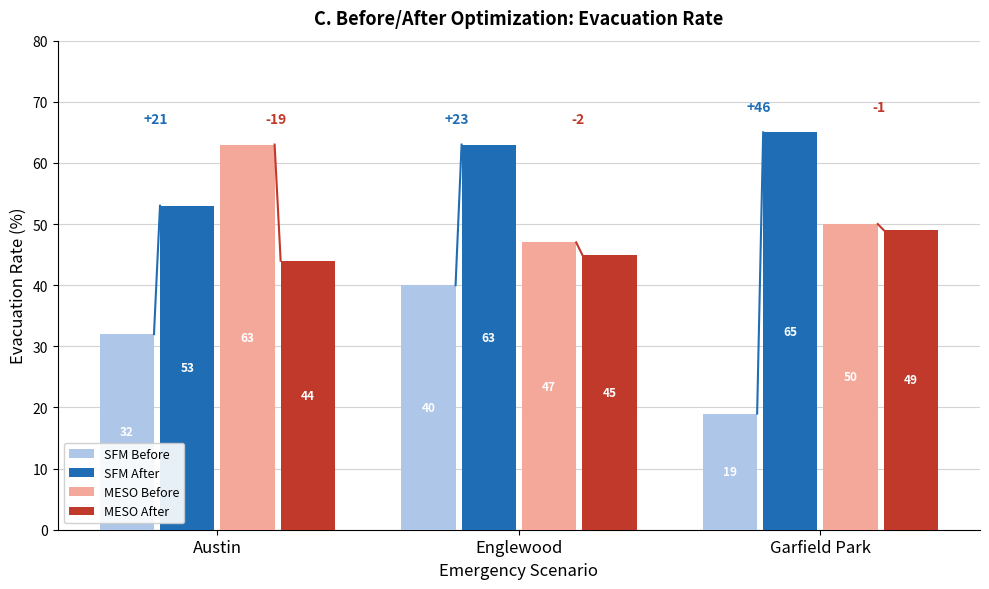

At which label is SFM Before closest to 29?

Austin